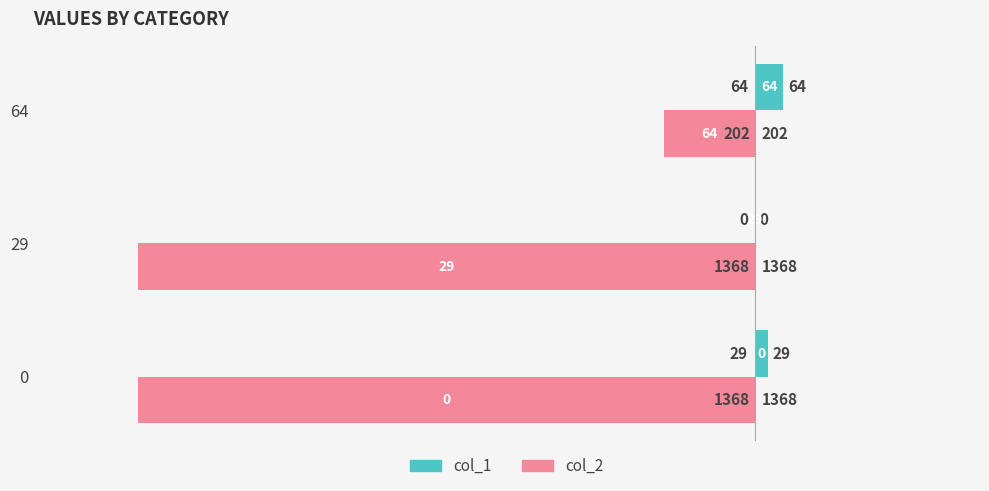

Between 0 and 29, which series saw the biggest shift?

col_1